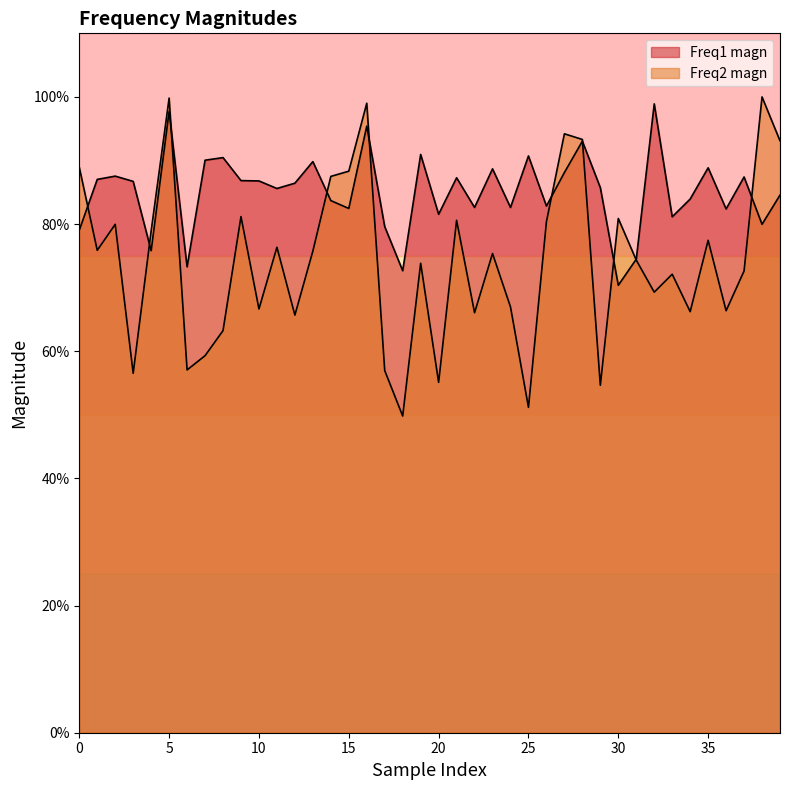

What is the approximate value of Freq2 magn at 27?

0.9